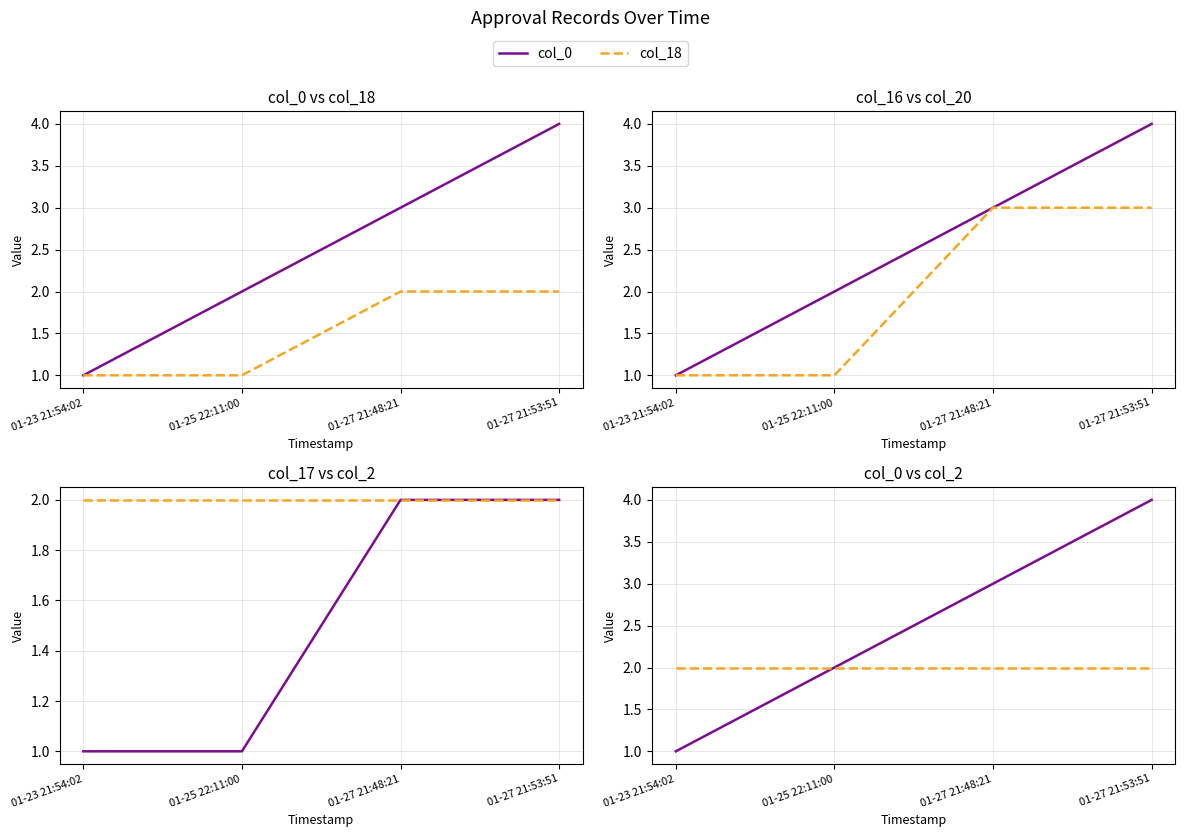

What is the total value across all series at 01-25 22:11:00?

9